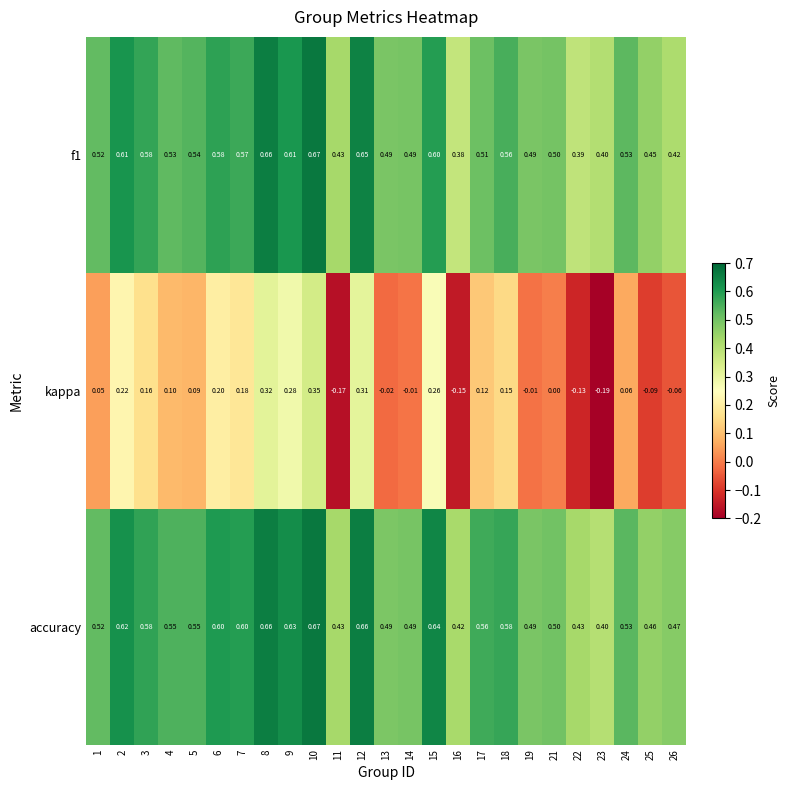

Between 1 and 25, which series saw the biggest shift?

kappa